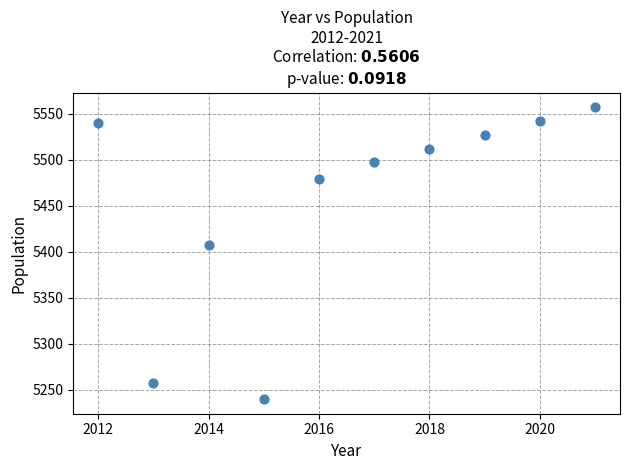

What Y value in the scatter plot is closest to 5398?

5407